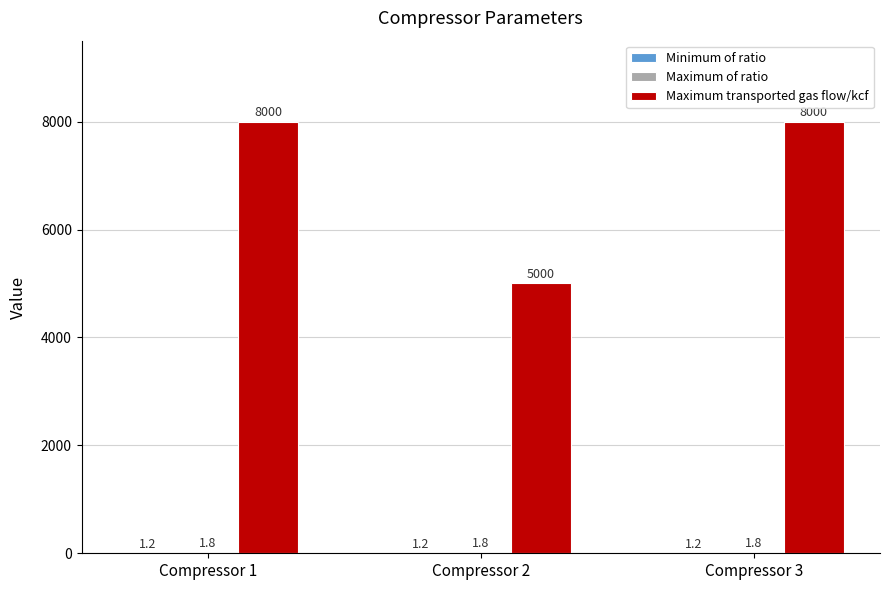

What is the greatest value displayed?

8000.0